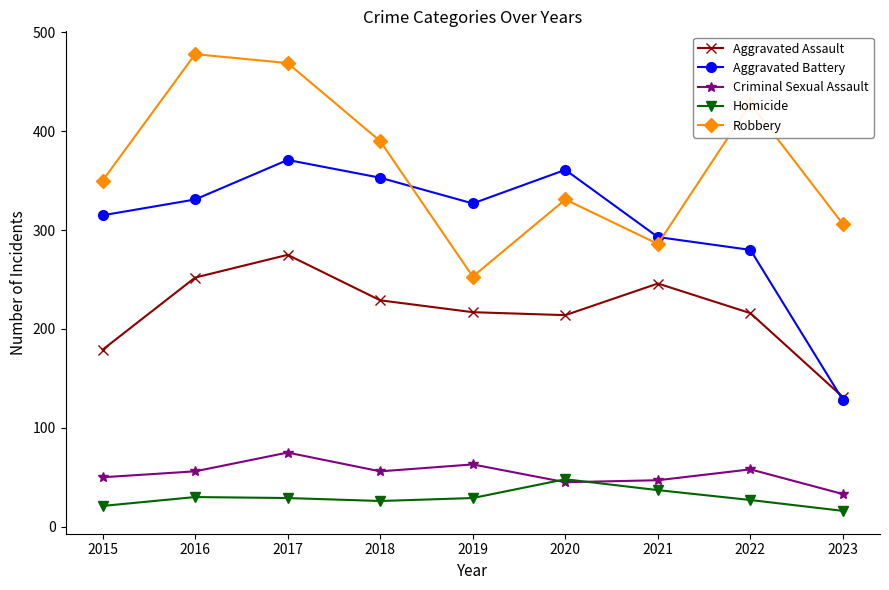

At 2019, list the series in order from largest to smallest.

Aggravated Battery, Robbery, Aggravated Assault, Criminal Sexual Assault, Homicide